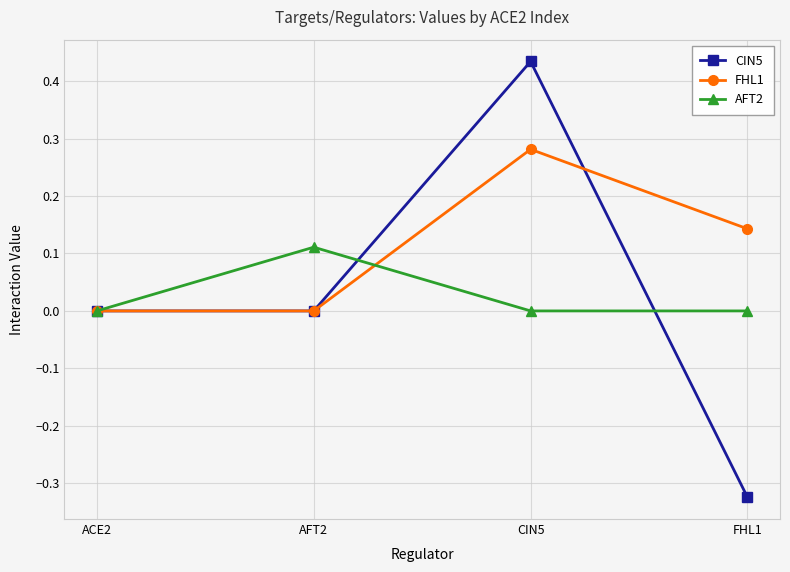

How many series are shown in this chart?

3